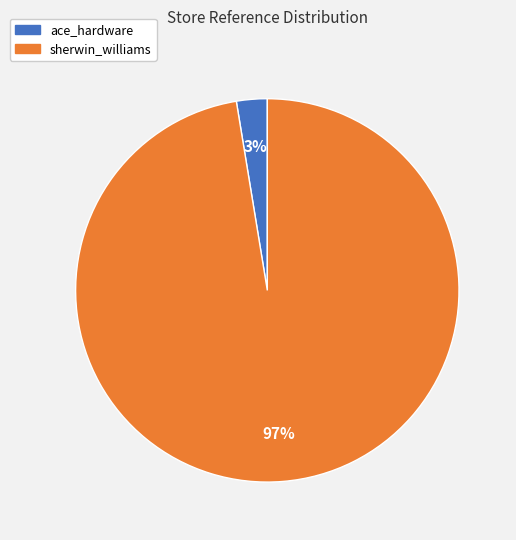

Which slice represents more than half of the pie?

sherwin_williams